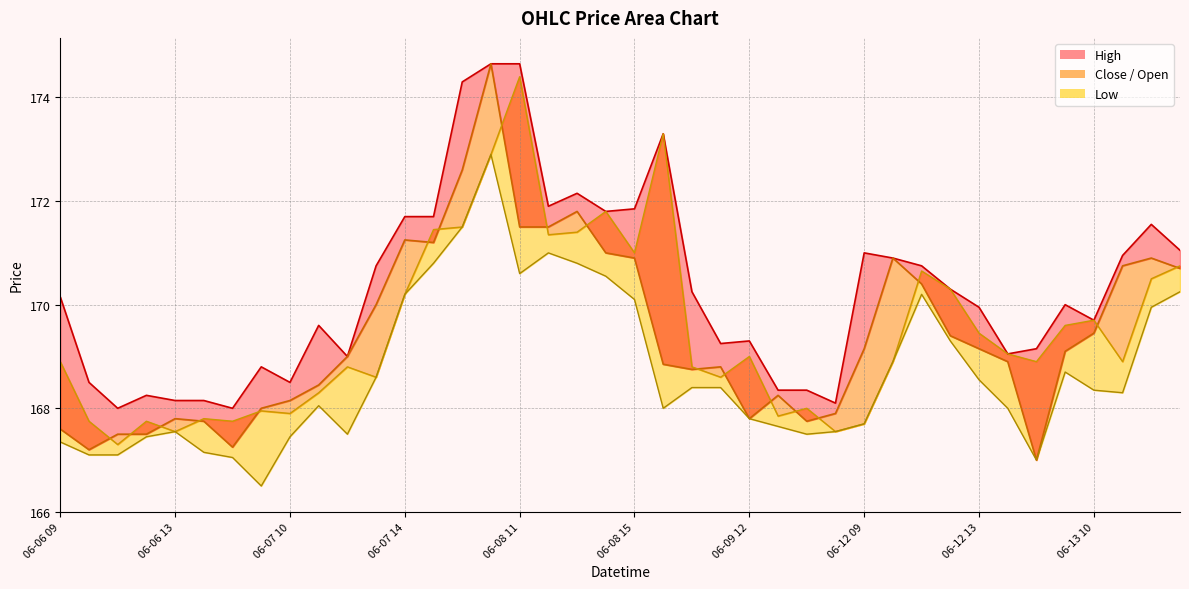

The value of Low_line at 38 is 249.1. True or false?

False